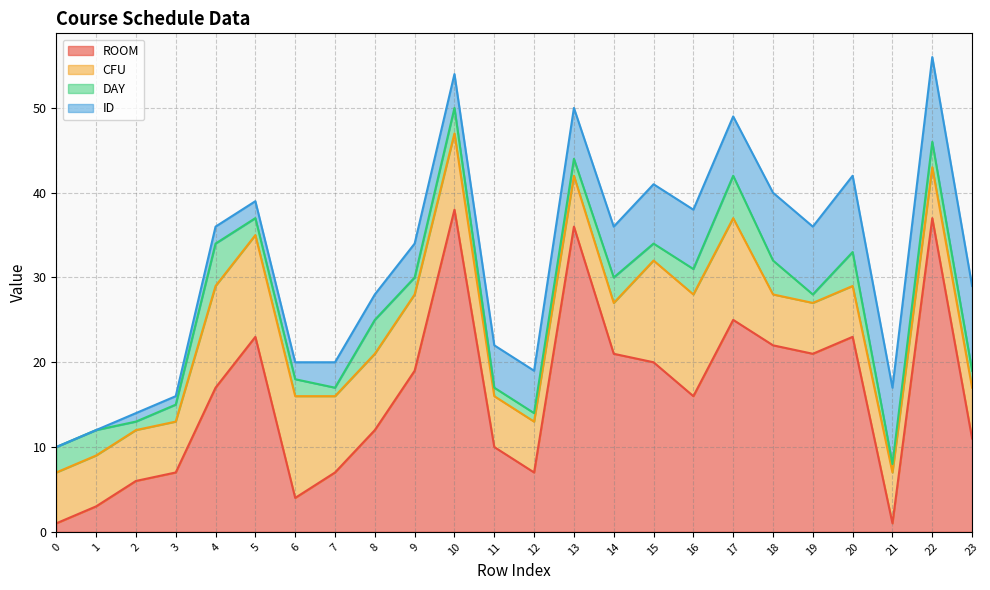

Count the number of categories in the chart.

24